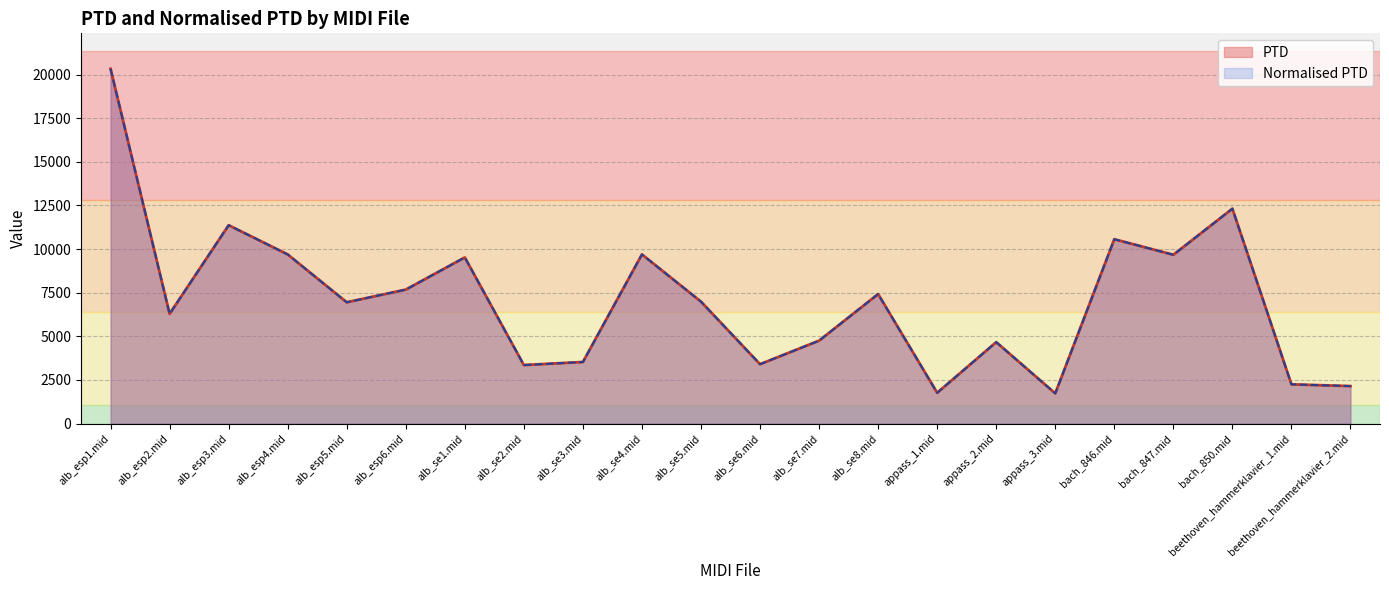

Reading left to right, transcribe all the data shown in this chart.

PTD: 20326.7	6288.2	11367.1	9692.5	6951.4	7677.4	9520.8	3355.0	3531.0	9692.6	6987.2	3403.6	4753.1	7421.6	1766.5	4667.0	1732.3	10563.1	9672.7	12313.9	2250.0	2150.1
Normalised PTD: 20326.7	6288.2	11367.1	9692.5	6951.4	7677.4	9520.8	3355.0	3531.0	9692.6	6987.2	3403.6	4753.1	7421.6	1766.5	4667.0	1732.3	10563.1	9672.7	12313.9	2250.0	2150.1